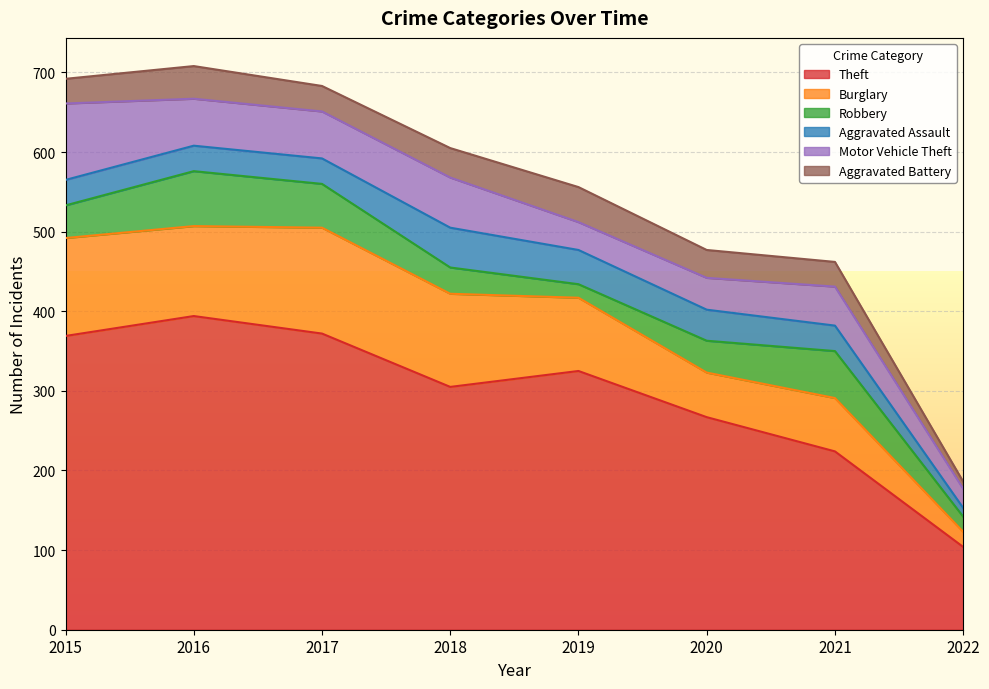

Which has a higher value, 2015 or 2018?

2015